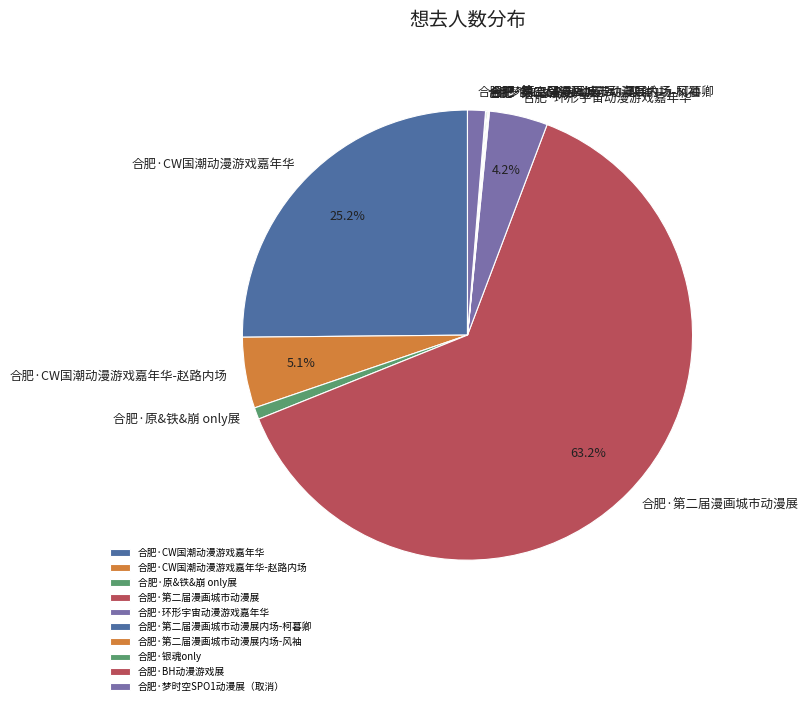

What is the largest slice in the pie chart?

合肥·第二届漫画城市动漫展